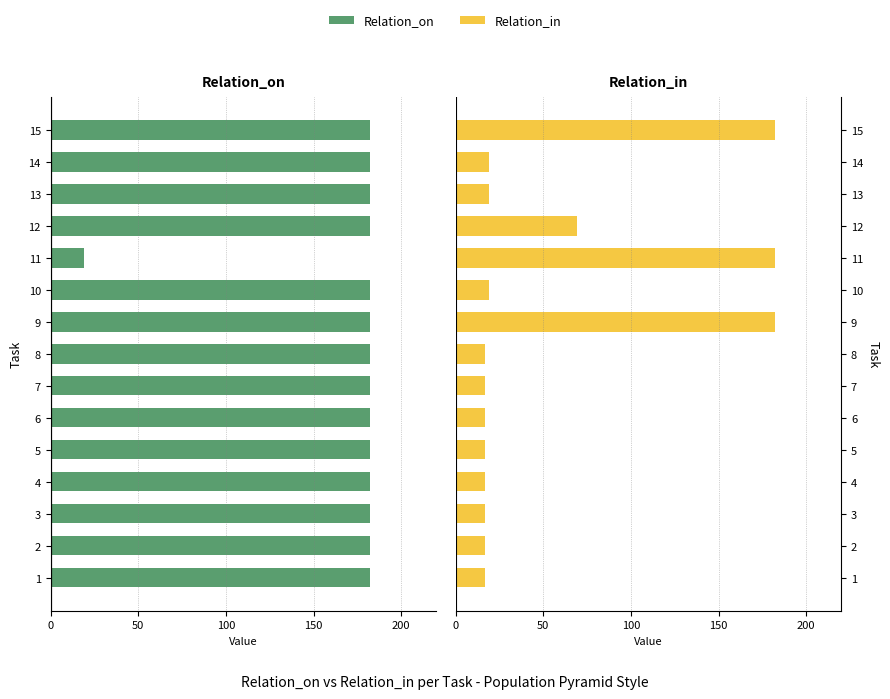

At 4, list the series in order from largest to smallest.

Relation_in, Relation_on